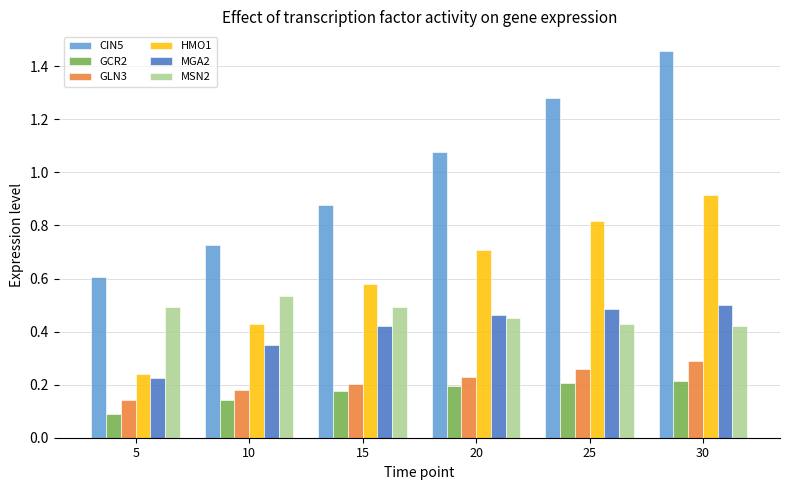

How many HMO1 values are between 0 and 1?

6